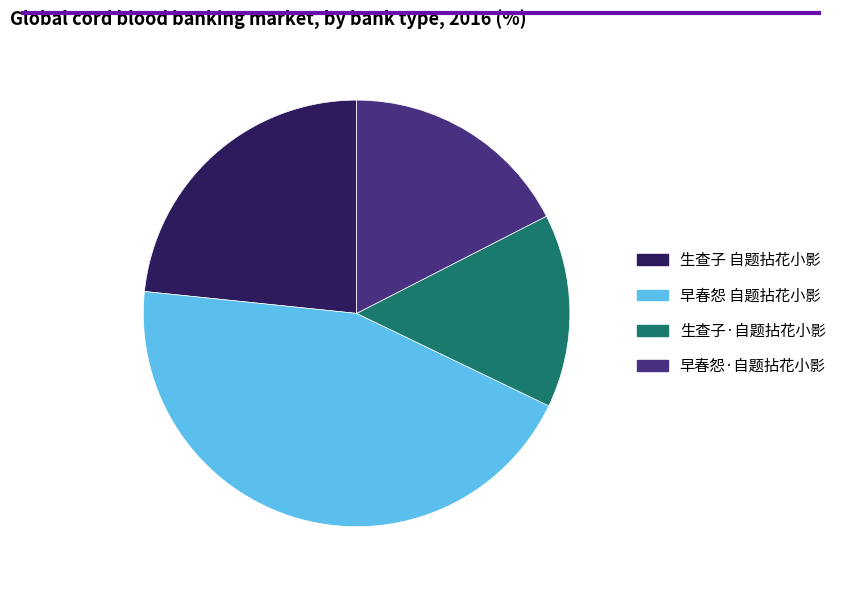

Does 早春怨·自题拈花小影 account for over 50% of the chart?

No